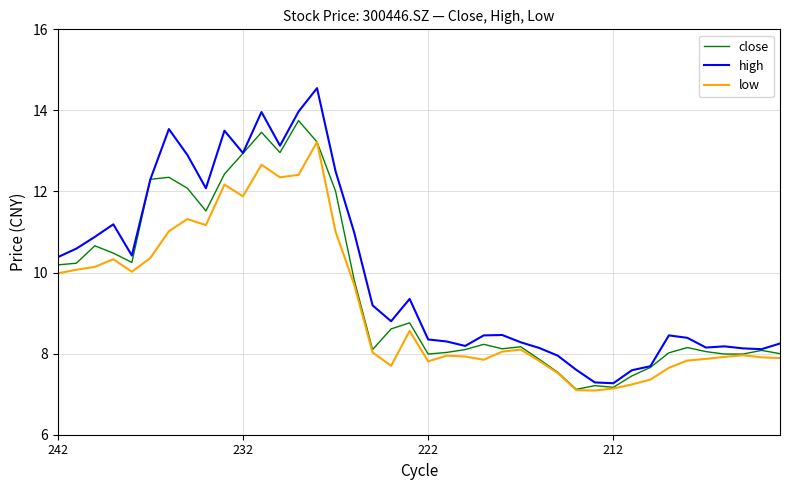

What is the sum of all high values?

398.4